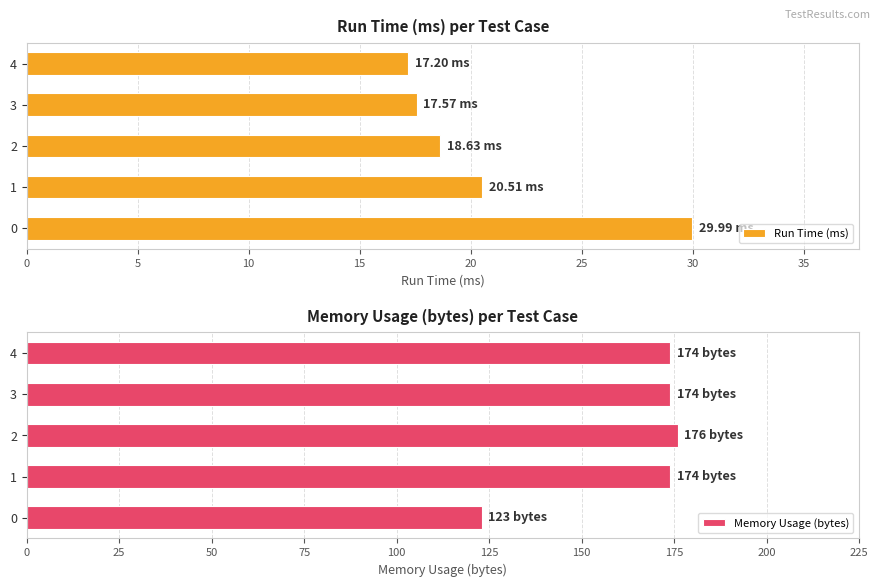

How many values in the Run Time (ms) series exceed 18?

3